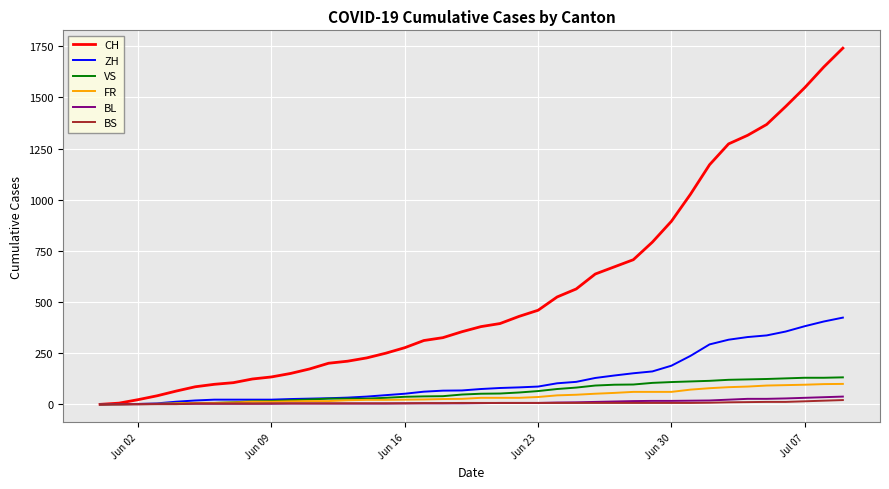

Which series has the largest range (max minus min)?

CH